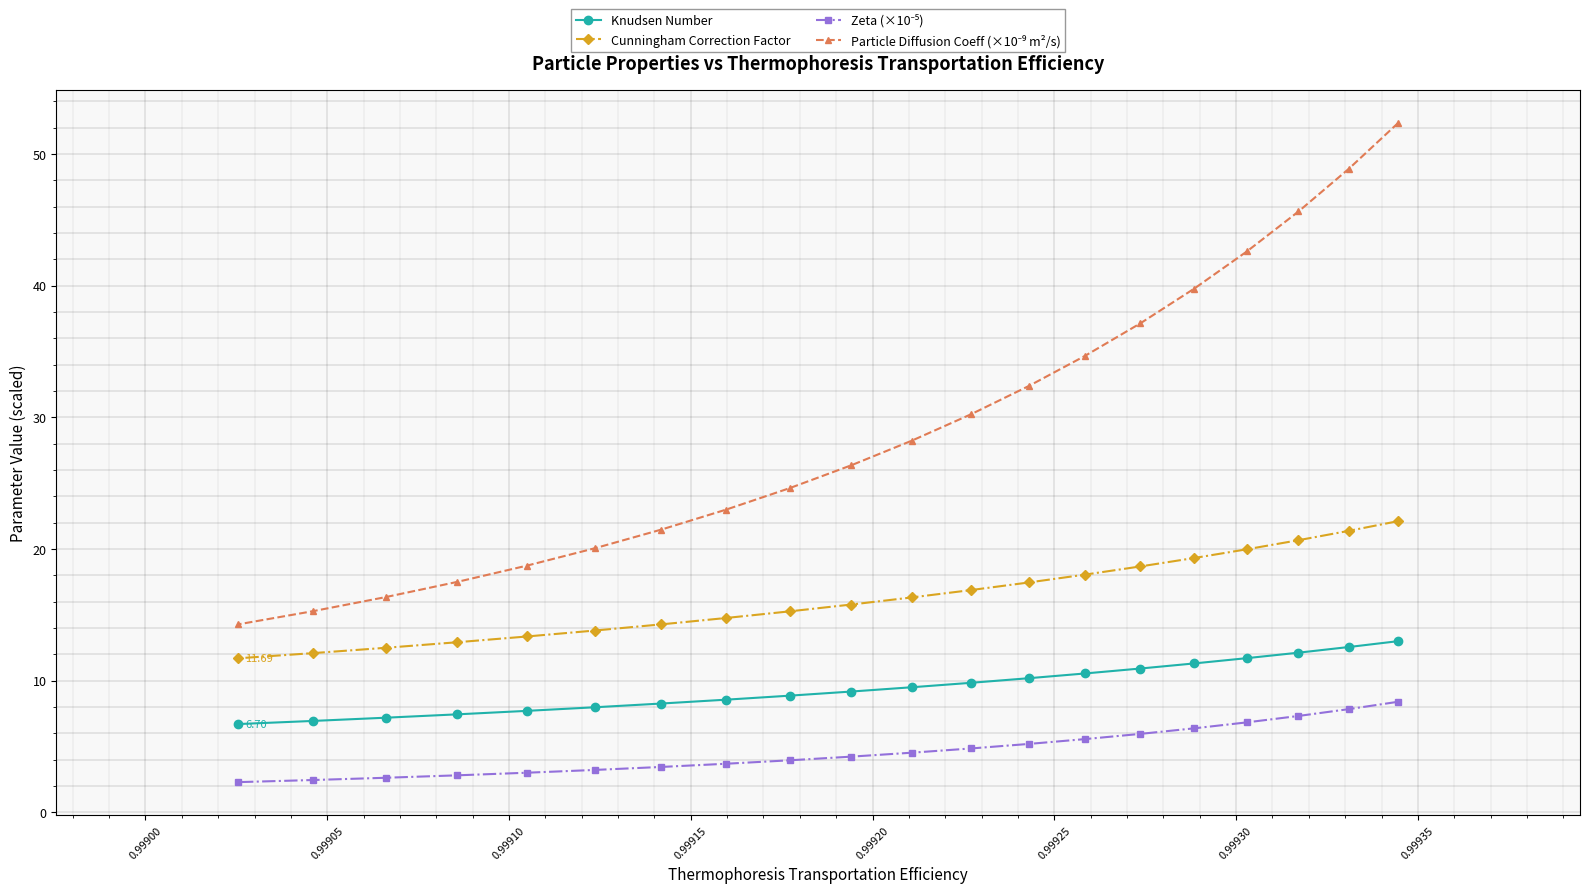

What is the sum of all Knudsen Number values?

190.4